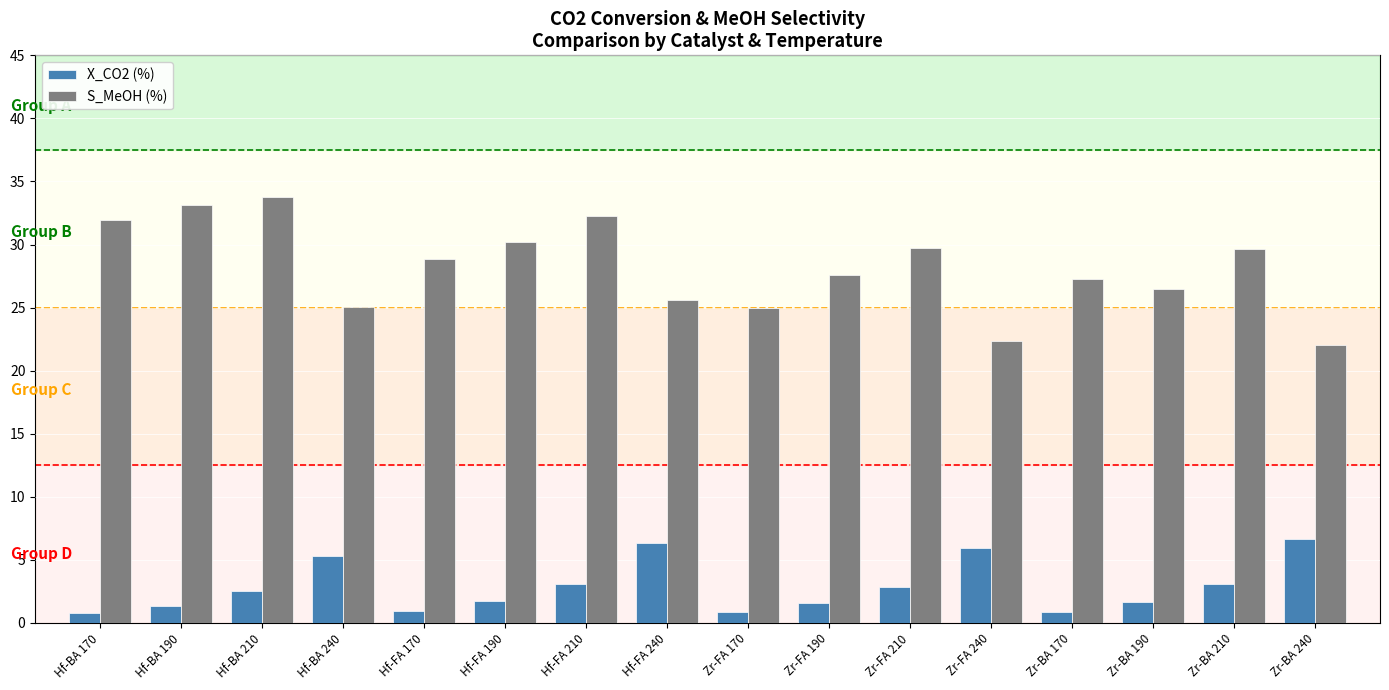

The X_CO2 (%) series shows 1.6 at Zr-FA 190. True or false?

True